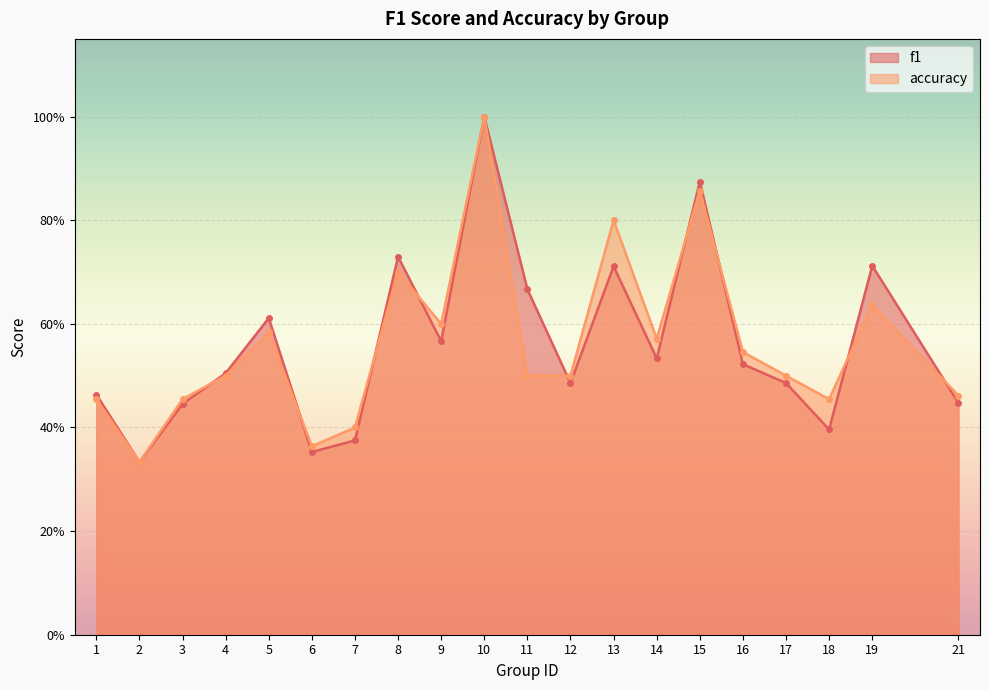

Which category has the lowest value in the f1 series?

2